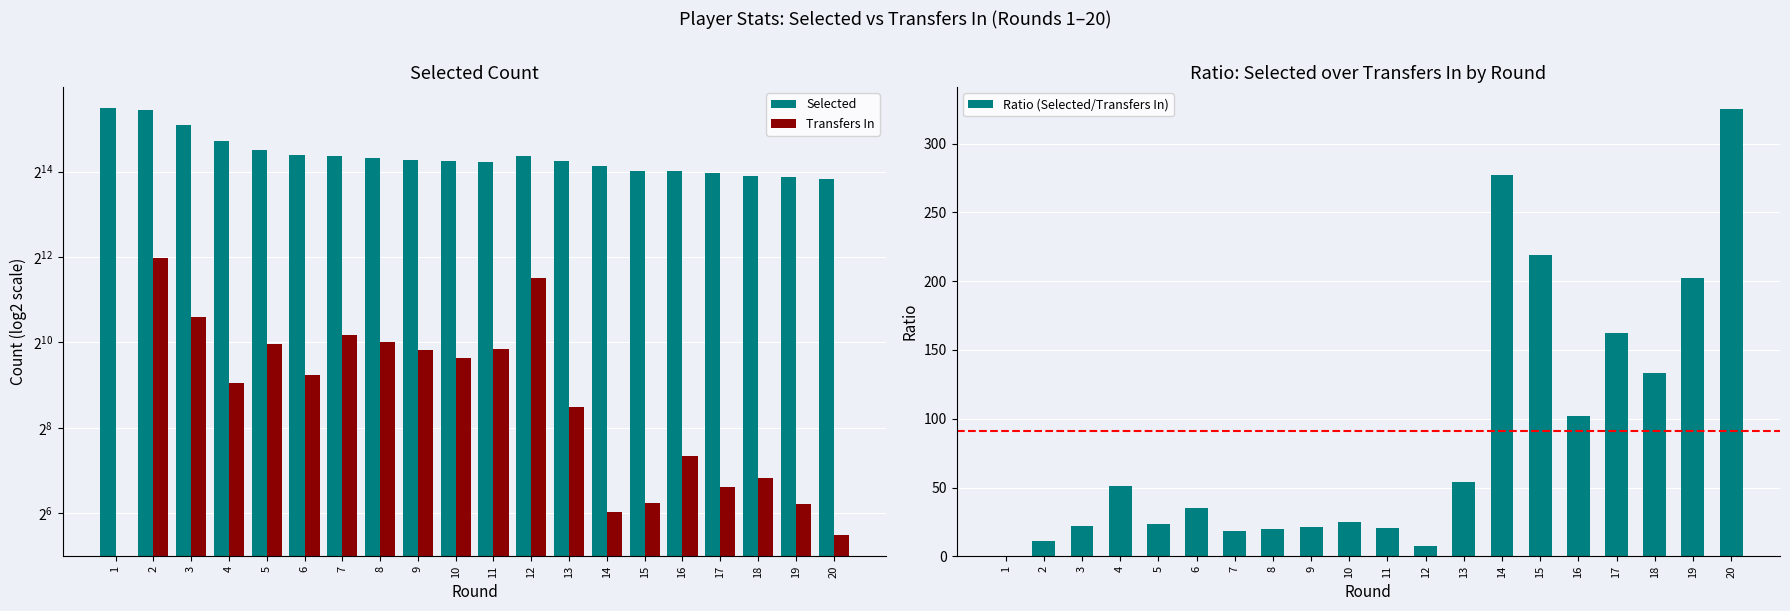

The value of Transfers In at 15 is 76.0. True or false?

True